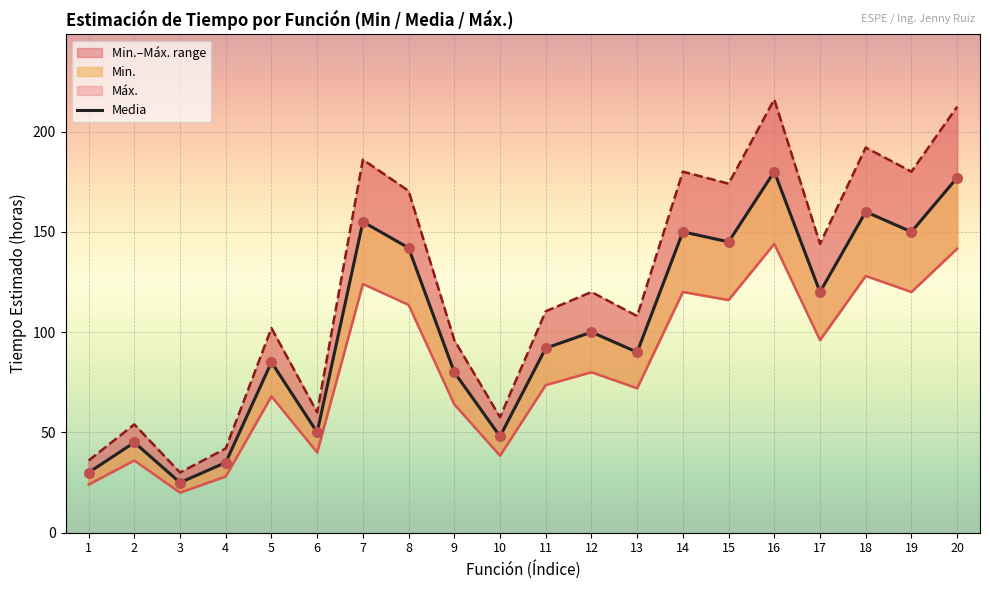

Which series has the largest total across all categories?

Media